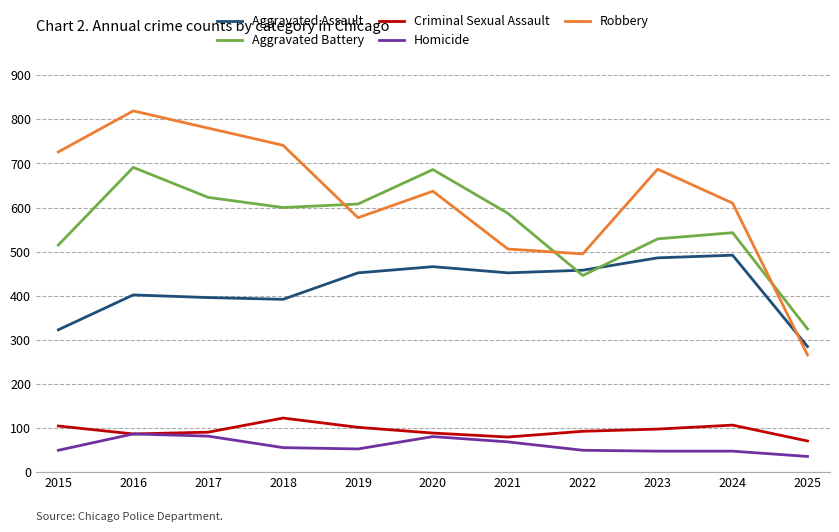

Count the number of categories in the chart.

11